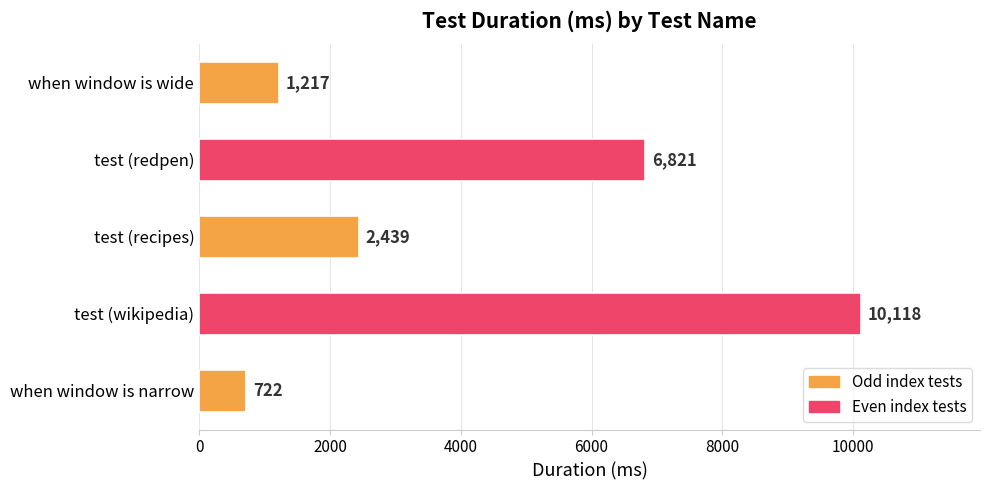

What is the average value?

4263